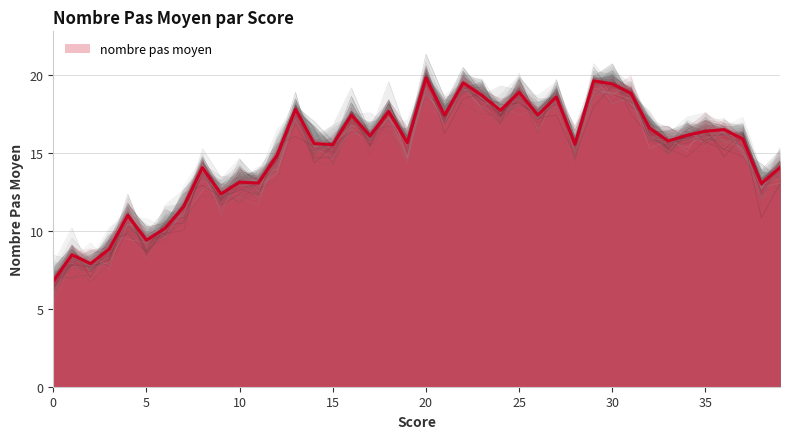

Count the number of categories in the chart.

40